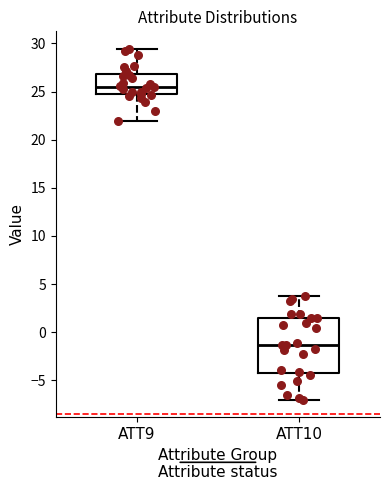

Comparing the boxes themselves (not the whiskers), which one is the tallest?

ATT10